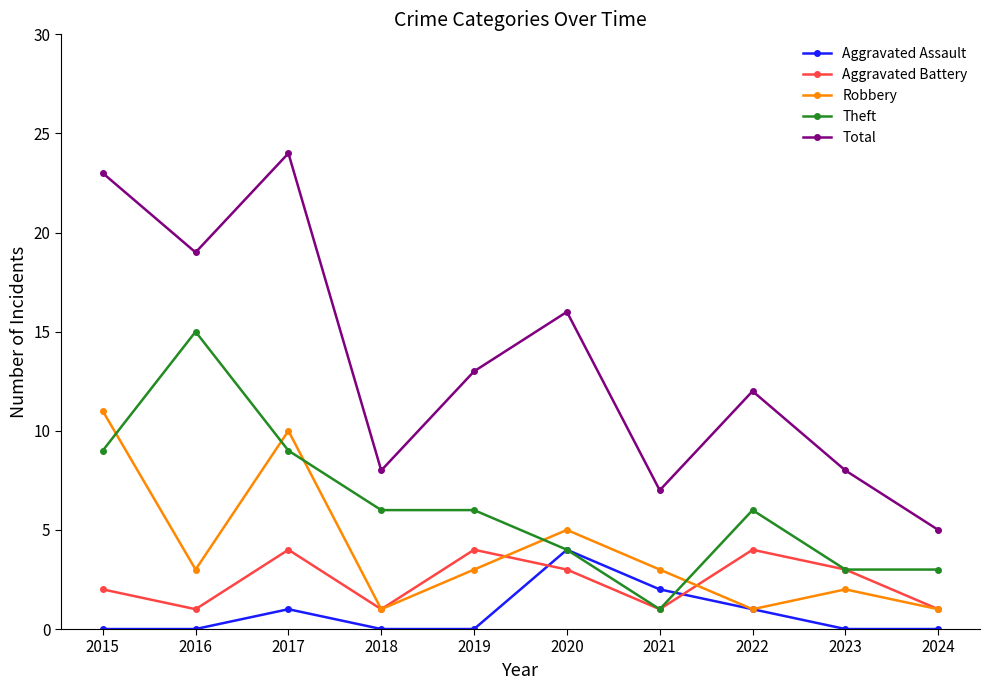

Reading left to right, extract all data points from this chart.

Aggravated Assault: 0	0	1	0	0	4	2	1	0	0
Aggravated Battery: 2	1	4	1	4	3	1	4	3	1
Robbery: 11	3	10	1	3	5	3	1	2	1
Theft: 9	15	9	6	6	4	1	6	3	3
Total: 23	19	24	8	13	16	7	12	8	5